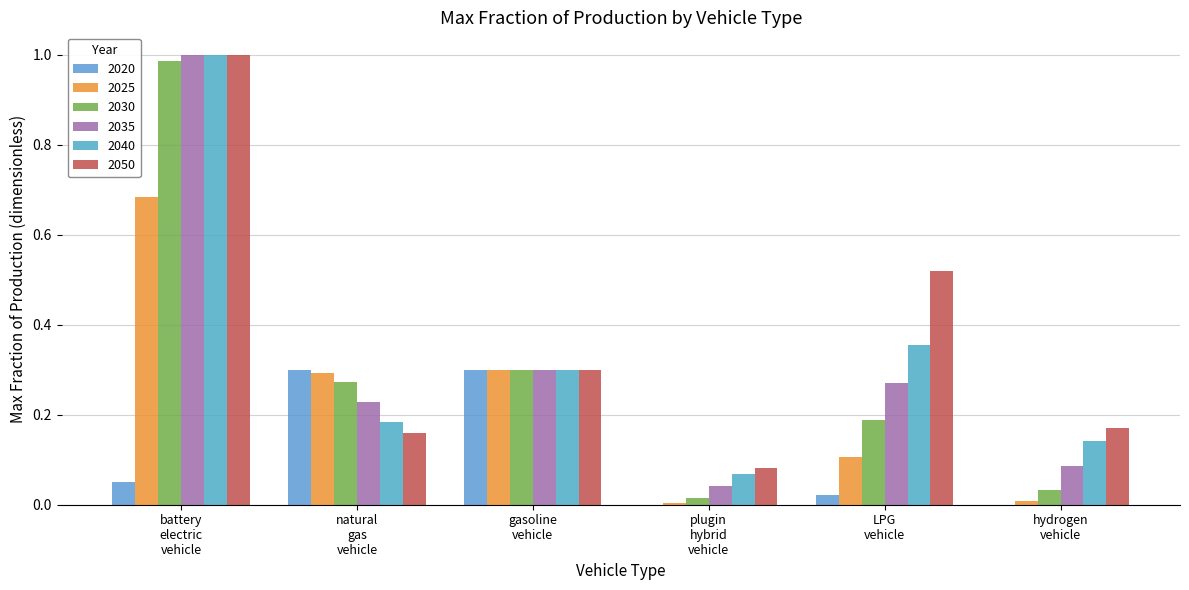

How many categories are shown in the chart?

6